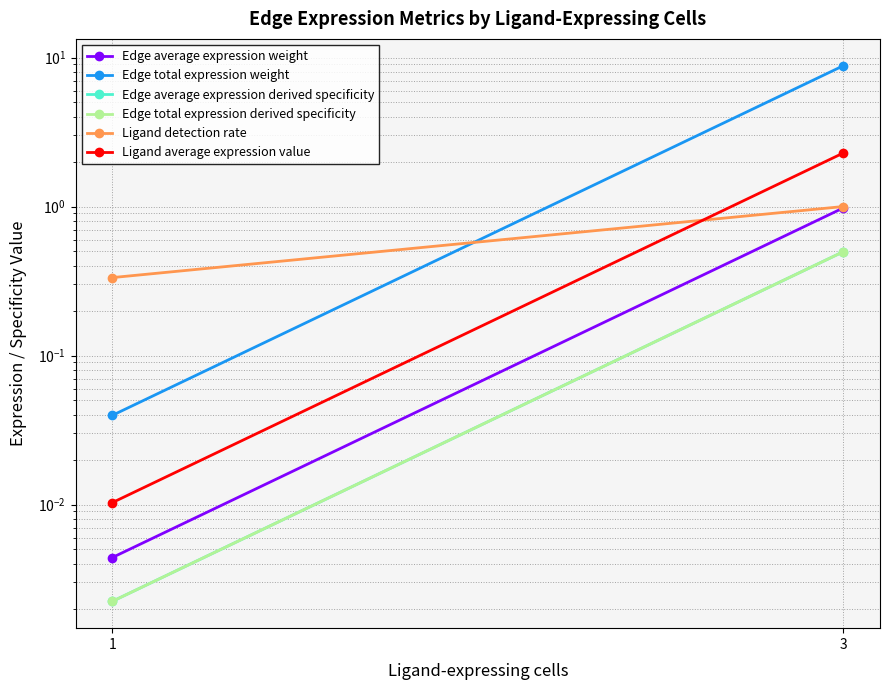

The Ligand detection rate series shows 0.3 at 1. True or false?

True